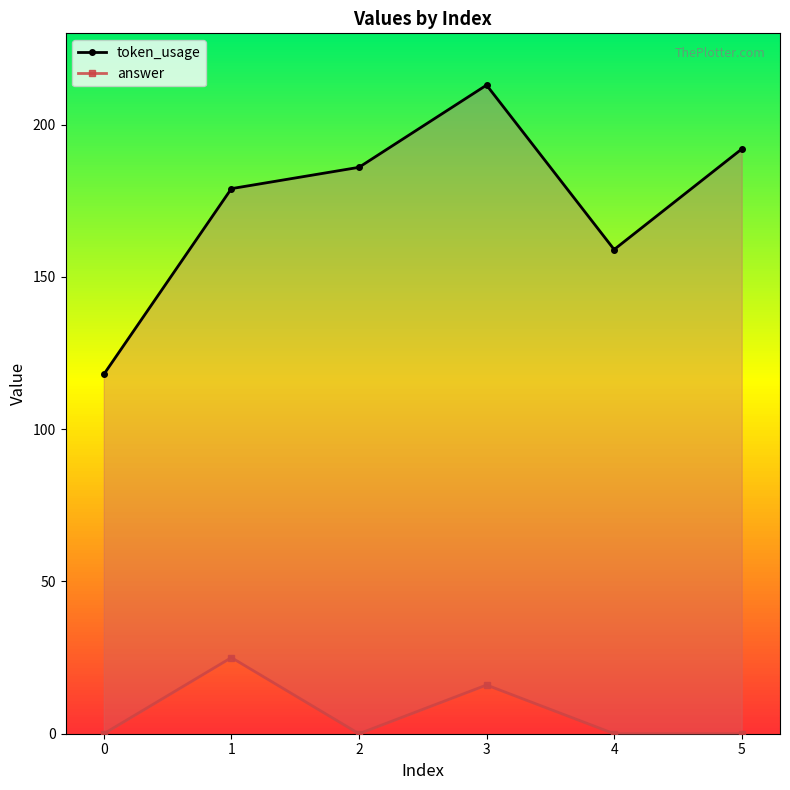

True or false: token_usage and answer intersect in this chart.

False